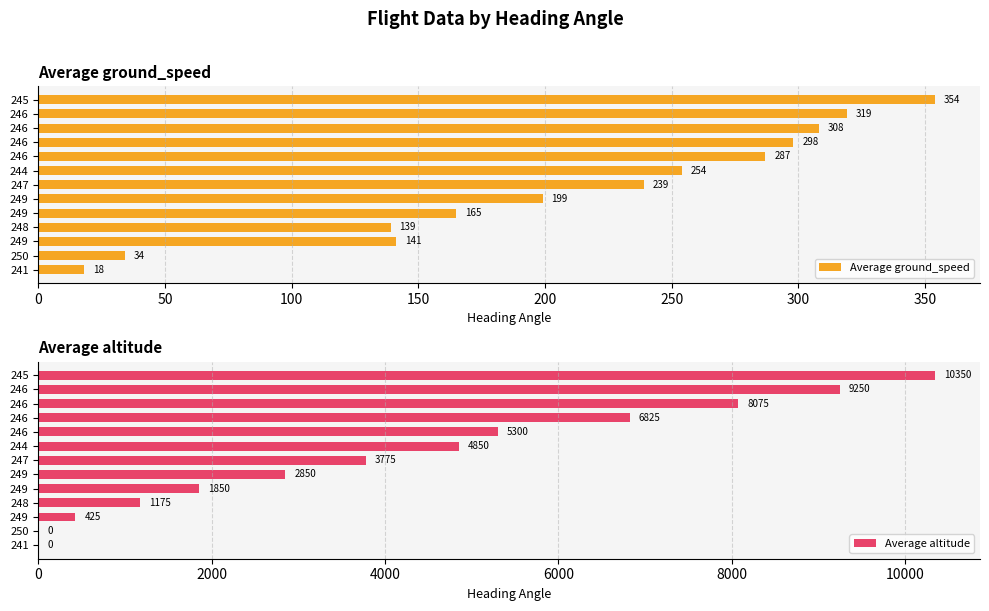

What is the highest value of the Average ground_speed series?

354